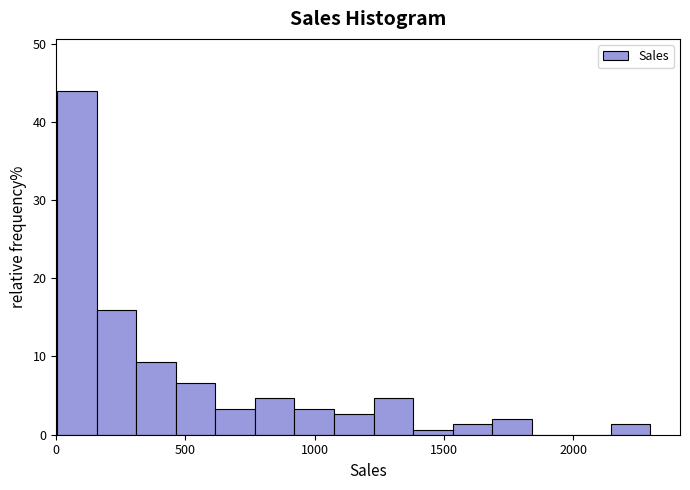

Around what value on the x-axis is the tallest bar? Give the approximate position of its centre, as read against the axis.

100